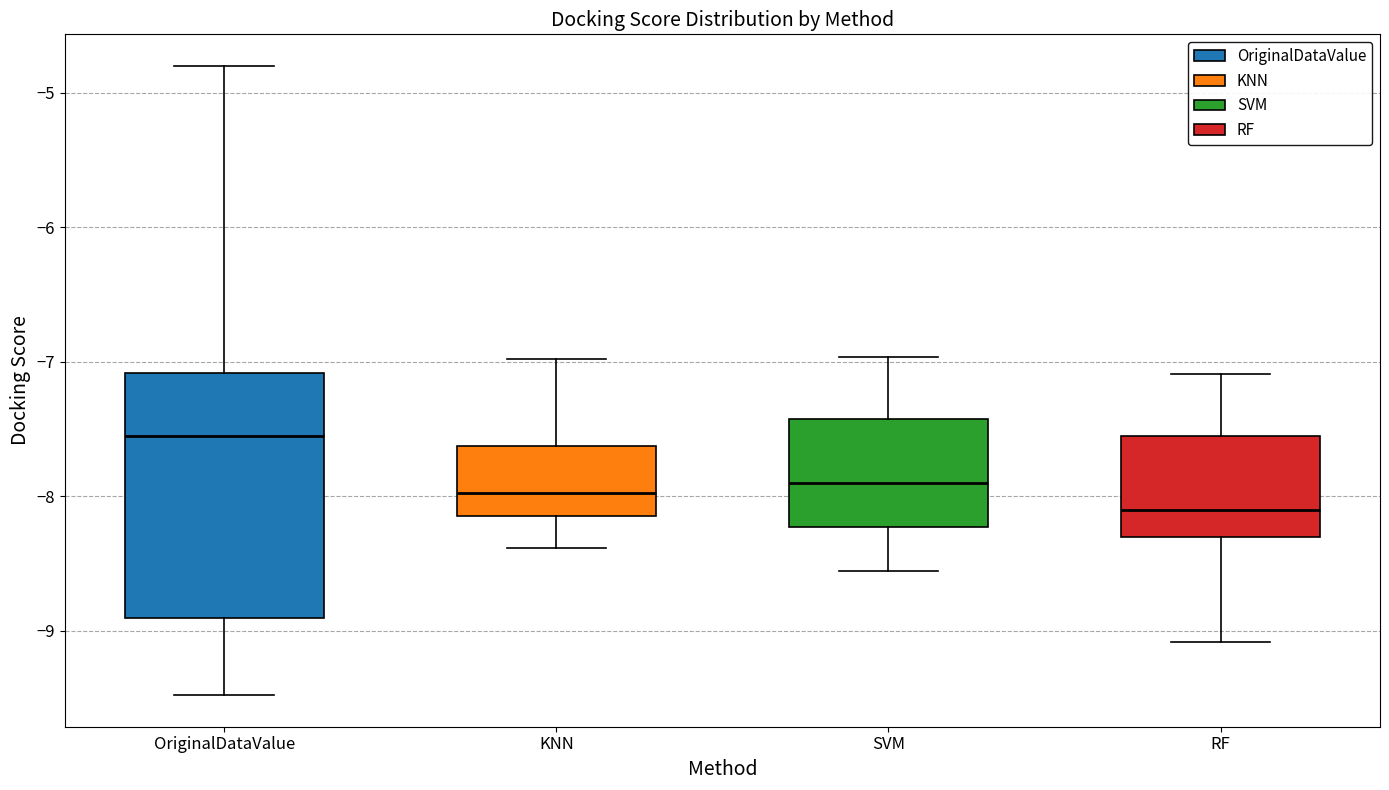

Comparing the boxes themselves (not the whiskers), which one is the tallest?

OriginalDataValue